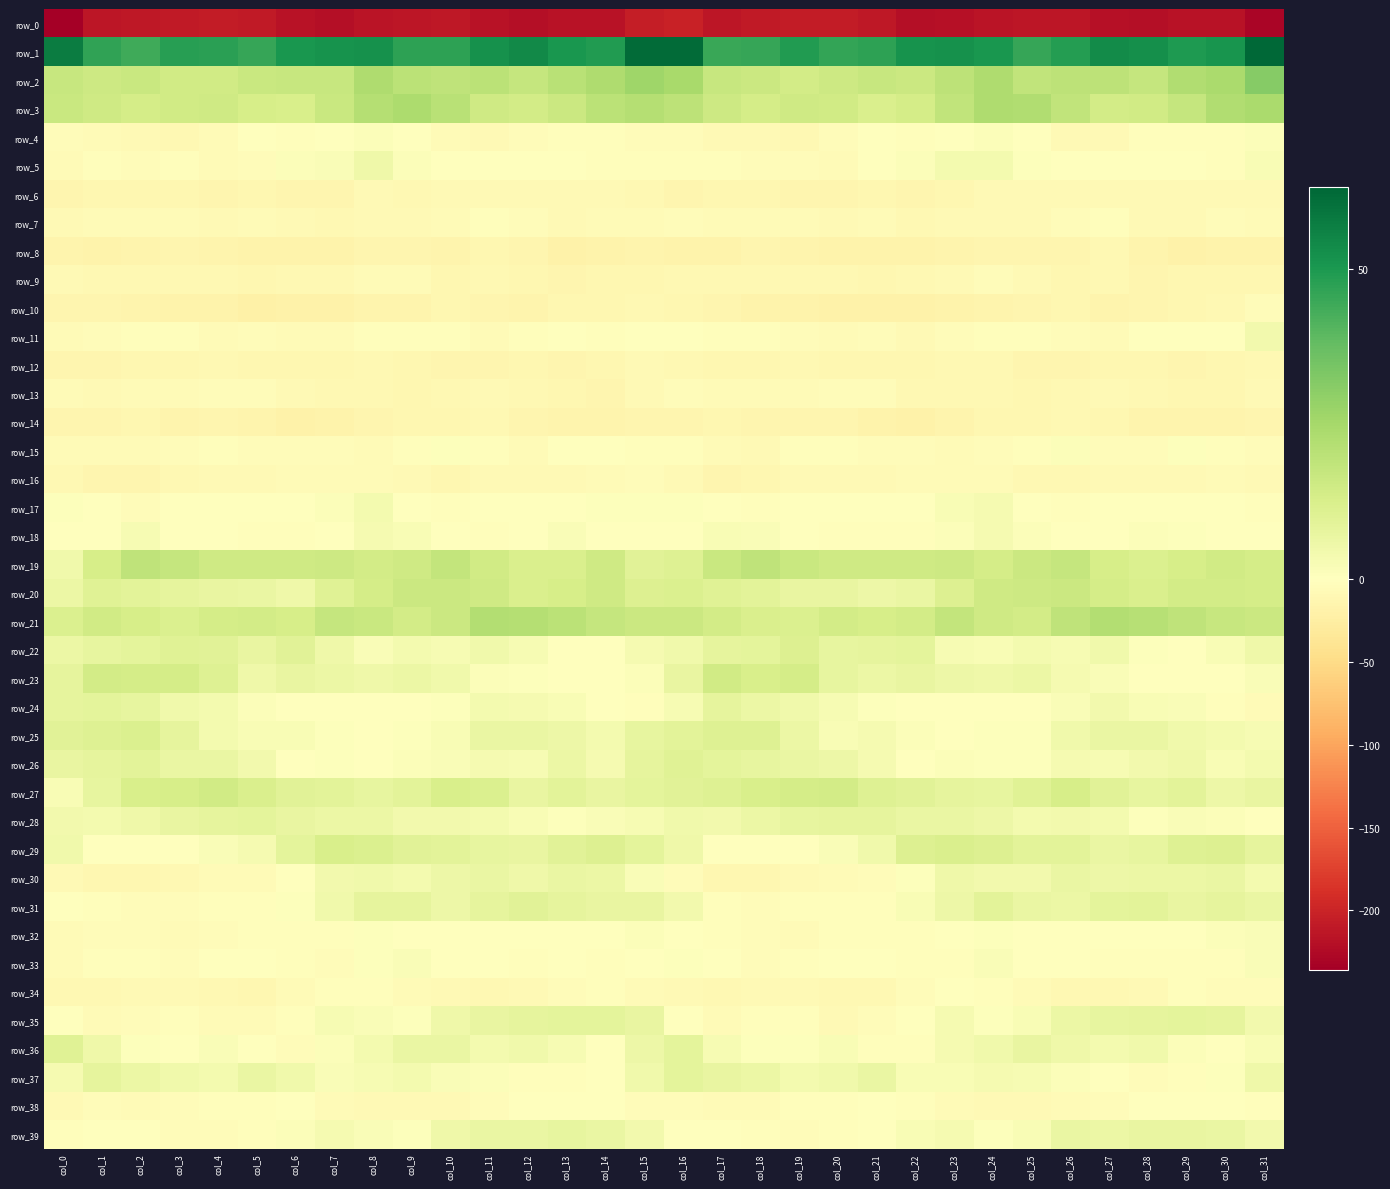

Reading left to right, transcribe all the data shown in this chart.

row_0: -236.0	-212.8	-210.7	-208.5	-207.3	-209.8	-216.1	-221.0	-215.2	-213.8	-211.7	-216.3	-220.1	-217.0	-216.3	-205.9	-201.4	-212.1	-209.6	-207.8	-208.3	-210.8	-219.9	-218.5	-214.8	-212.5	-212.9	-218.4	-219.5	-215.9	-216.2	-229.9
row_1: 57.5	46.6	44.3	48.0	47.8	45.5	50.4	51.6	51.9	47.2	47.1	52.2	54.0	50.4	49.0	61.8	61.9	44.9	45.6	49.0	46.1	47.1	51.4	52.2	50.7	45.8	48.8	53.8	52.6	49.8	50.9	63.2
row_2: 16.9	15.7	16.5	14.8	14.7	16.7	16.9	17.0	22.8	20.0	18.9	20.0	17.4	20.6	22.7	26.5	24.4	17.2	16.0	14.1	15.7	16.9	16.1	19.6	22.9	18.3	19.6	19.5	17.4	22.3	23.7	31.2
row_3: 16.5	15.3	13.8	14.7	14.9	13.2	12.4	16.6	21.6	23.7	20.7	15.1	14.1	15.9	20.1	21.6	19.7	15.4	13.7	15.1	14.5	12.2	13.7	18.4	23.2	22.7	18.7	14.0	14.6	17.3	22.3	24.0
row_4: -4.4	-7.2	-8.6	-9.7	-6.8	-1.4	-3.0	-1.4	1.1	0.3	-5.6	-8.9	-4.4	-2.5	-2.3	-4.5	-4.7	-7.9	-8.6	-9.8	-4.1	-1.8	-2.9	-0.3	1.3	-1.2	-7.8	-7.7	-3.2	-2.2	-1.9	1.2
row_5: -5.8	-3.2	-4.2	-3.6	-6.0	-4.3	1.2	1.9	5.2	1.3	-0.5	-1.4	-1.0	-1.0	-3.3	-3.6	-2.7	-2.9	-4.4	-4.1	-6.7	-1.8	1.3	3.8	3.8	0.9	-1.4	-1.1	-1.0	-1.7	-2.6	2.4
row_6: -13.8	-12.2	-12.7	-12.5	-14.5	-12.8	-13.4	-13.6	-8.4	-9.3	-7.9	-8.2	-8.8	-8.4	-7.5	-10.9	-13.1	-11.7	-12.9	-13.2	-14.3	-12.2	-14.7	-11.2	-8.6	-9.0	-7.8	-8.4	-9.2	-7.7	-7.5	-7.8
row_7: -8.4	-5.6	-7.2	-5.9	-8.6	-6.6	-7.8	-9.9	-7.9	-7.6	-6.9	-3.0	-5.1	-8.8	-5.6	-5.6	-5.5	-6.2	-6.8	-6.7	-8.4	-6.1	-9.5	-9.0	-7.7	-8.0	-5.4	-2.5	-7.8	-7.4	-5.1	-6.7
row_8: -16.6	-17.9	-16.2	-14.1	-16.6	-17.3	-17.1	-16.7	-14.4	-13.4	-14.9	-11.5	-13.2	-18.9	-17.9	-16.6	-17.6	-18.2	-14.7	-15.1	-17.3	-16.9	-17.4	-15.6	-13.7	-14.6	-13.6	-11.0	-16.0	-18.8	-17.0	-17.6
row_9: -7.7	-10.3	-10.8	-10.1	-9.3	-11.4	-9.8	-9.8	-5.9	-5.7	-11.3	-10.1	-11.7	-13.7	-11.9	-12.9	-10.3	-11.0	-10.9	-9.5	-10.0	-11.2	-9.5	-8.9	-4.7	-8.0	-11.6	-9.6	-13.6	-12.7	-11.6	-11.3
row_10: -13.4	-13.8	-15.3	-17.4	-18.2	-20.6	-19.6	-19.3	-16.0	-14.8	-12.1	-13.7	-15.1	-12.9	-12.5	-10.1	-11.7	-13.7	-16.9	-17.2	-19.8	-19.8	-19.9	-18.1	-15.5	-13.9	-12.1	-14.8	-14.2	-12.8	-11.0	-4.8
row_11: -6.0	-3.8	-2.3	-3.2	-5.8	-5.4	-6.6	-5.6	-2.3	-2.0	-3.2	-6.2	-3.3	0.0	-2.1	0.4	-1.1	-3.0	-2.4	-4.2	-6.3	-5.1	-7.5	-3.8	-1.9	-2.1	-4.6	-5.8	-1.2	-0.9	-1.6	4.0
row_12: -13.7	-13.2	-12.1	-11.2	-10.5	-11.9	-11.5	-11.2	-10.3	-12.3	-14.6	-13.0	-12.0	-13.2	-12.0	-9.1	-10.8	-12.5	-12.2	-10.4	-11.4	-12.1	-11.3	-10.8	-10.3	-13.7	-14.0	-12.5	-12.0	-13.2	-11.4	-9.9
row_13: -7.1	-8.2	-6.7	-6.7	-5.1	-3.8	-9.1	-10.2	-10.6	-11.4	-10.8	-8.8	-10.1	-11.3	-12.9	-7.5	-4.3	-7.4	-6.8	-6.1	-4.4	-5.3	-10.5	-10.0	-11.1	-11.5	-10.0	-8.6	-11.0	-11.7	-12.8	-7.7
row_14: -14.7	-13.4	-12.5	-14.9	-13.1	-16.5	-19.2	-17.2	-13.6	-12.2	-11.4	-11.1	-14.5	-16.0	-15.1	-13.4	-12.9	-11.2	-14.2	-13.5	-14.3	-17.9	-19.2	-15.6	-12.9	-12.2	-10.9	-12.0	-16.2	-15.5	-14.9	-13.9
row_15: -7.3	-7.1	-7.3	-5.5	-2.3	-3.8	-4.1	-5.3	-5.9	-3.2	0.6	-2.0	-6.0	-0.4	-1.3	-3.0	-2.6	-5.9	-7.5	-3.6	-2.8	-4.2	-4.0	-5.7	-5.3	-2.0	1.0	-4.5	-4.7	0.5	-2.9	-4.0
row_16: -11.1	-14.6	-14.0	-9.6	-7.9	-8.8	-7.1	-6.1	-6.4	-8.5	-11.7	-8.4	-7.5	-8.5	-6.6	-5.2	-9.1	-14.5	-12.1	-8.8	-8.0	-8.7	-5.8	-6.8	-6.3	-10.5	-10.4	-7.8	-8.2	-8.0	-6.0	-8.0
row_17: 0.8	-1.1	-3.7	-1.0	-1.2	-1.0	-0.8	1.4	3.7	0.3	-3.1	-1.1	-1.5	-0.3	0.5	0.8	0.8	-1.8	-2.7	-0.9	-1.6	-0.8	-0.3	2.3	3.1	-1.5	-2.5	-0.9	-1.4	-0.0	0.4	-2.1
row_18: -0.8	-0.2	2.5	-0.1	-1.2	-2.2	-2.3	-0.3	3.0	2.3	-0.4	-2.1	-0.1	1.7	-0.4	-0.9	-1.3	2.1	1.8	-0.4	-2.0	-2.5	-1.9	1.2	3.3	1.2	-1.5	-1.7	1.1	0.9	-1.0	-0.3
row_19: 4.6	13.3	18.9	17.7	15.2	15.3	15.0	15.4	14.2	14.9	18.2	14.6	11.9	12.2	15.0	9.6	10.6	16.6	19.2	16.7	14.9	15.2	14.9	15.4	13.7	16.2	17.5	13.2	11.5	13.2	14.4	13.4
row_20: 6.2	9.9	9.3	8.0	7.0	6.8	5.0	10.3	13.4	16.2	16.0	14.8	12.3	13.3	15.0	11.3	11.4	10.2	8.9	7.4	7.2	5.5	6.8	11.3	15.0	15.7	16.1	13.7	12.1	14.2	14.2	13.8
row_21: 11.5	14.6	12.9	11.6	13.4	14.0	12.9	17.5	16.5	14.2	16.3	22.0	21.4	20.1	17.5	16.3	16.0	14.2	12.1	11.8	14.0	13.2	14.3	18.0	15.3	14.3	18.9	22.1	20.8	19.0	17.1	15.8
row_22: 6.0	7.5	8.6	10.0	9.8	7.0	9.8	5.0	1.5	3.7	2.6	4.5	2.9	-0.7	-0.1	3.4	4.6	7.9	8.5	11.1	7.7	8.3	8.8	3.0	2.1	3.9	2.7	4.9	0.9	-1.5	2.1	5.0
row_23: 8.2	14.0	13.6	13.4	10.4	5.3	7.4	6.1	5.1	6.3	4.8	1.5	1.0	0.4	-0.3	1.0	7.4	14.6	12.5	13.5	7.4	6.1	7.1	5.6	5.2	6.4	3.1	1.5	0.4	0.1	0.2	1.5
row_24: 8.1	8.6	7.7	4.9	3.5	1.3	-0.7	-0.8	-1.4	-0.2	0.7	3.6	3.0	2.2	-0.7	-2.2	2.9	8.2	6.1	4.6	2.6	0.6	-1.0	-1.2	-1.0	-0.0	1.9	4.0	2.4	1.5	-2.3	-6.1
row_25: 9.8	10.7	11.4	7.9	3.5	2.4	2.5	0.6	0.3	0.8	2.3	6.6	6.5	5.8	3.8	7.9	9.4	10.4	10.4	6.3	2.1	3.2	1.3	0.3	0.6	0.6	4.6	6.7	6.7	4.6	3.7	2.9
row_26: 6.9	8.0	9.1	6.5	6.5	4.2	0.2	0.5	0.4	1.1	1.7	3.3	2.6	6.0	3.1	8.0	9.9	8.5	7.8	6.7	5.7	3.0	-0.8	1.0	0.6	0.8	3.1	2.5	4.2	5.2	2.4	3.5
row_27: 2.2	7.8	12.8	12.9	14.4	12.3	9.4	9.0	7.4	9.2	12.6	11.5	7.1	9.2	7.3	8.9	9.5	10.5	12.8	13.7	14.0	10.7	9.4	8.3	7.8	10.3	13.1	9.4	7.5	9.2	5.7	6.9
row_28: 4.2	3.6	5.4	7.0	8.0	8.8	7.3	6.1	6.3	4.4	4.0	3.8	2.1	1.0	1.9	2.8	4.8	4.2	6.2	7.4	8.3	8.3	6.6	6.4	5.7	3.9	4.0	3.6	0.8	1.6	1.0	-1.0
row_29: 4.6	-0.4	-0.3	-0.5	1.5	3.3	8.5	12.5	11.6	9.6	9.3	7.5	7.1	9.6	11.2	8.7	5.3	-1.2	0.3	-0.2	1.9	4.8	11.1	12.0	11.0	9.3	9.1	6.7	7.6	10.6	10.9	8.1
row_30: -7.4	-11.5	-12.3	-9.5	-6.7	-6.0	-1.7	4.4	4.8	3.8	5.5	6.7	5.3	6.8	6.1	1.9	-5.3	-12.4	-11.3	-8.1	-6.8	-4.7	0.7	5.2	4.2	4.2	6.6	5.6	6.0	6.2	6.5	3.9
row_31: -0.9	-3.2	-4.3	-3.9	-2.4	-2.9	0.6	4.8	8.1	8.1	5.7	8.0	9.5	8.4	7.2	7.0	4.3	-3.3	-4.2	-3.3	-2.3	-2.5	2.4	5.9	9.1	6.6	6.0	8.9	9.2	7.3	8.2	6.9
row_32: -6.7	-5.3	-3.9	-6.4	-4.2	-2.5	-2.1	-2.3	0.9	0.1	-1.3	-1.4	-1.6	-1.6	0.3	1.1	-0.2	-3.7	-4.7	-6.2	-2.9	-2.5	-2.4	-0.9	0.9	-0.7	-1.6	-1.3	-1.5	-1.3	1.2	1.7
row_33: -5.6	-2.9	-3.3	-3.7	-1.0	-0.7	-2.4	-3.8	0.6	1.5	-1.0	-1.1	-3.1	-1.7	-2.9	-1.1	0.6	-1.8	-3.8	-2.9	-0.4	-1.0	-3.5	-2.2	1.5	0.5	-1.1	-2.1	-2.5	-2.2	-2.4	1.6
row_34: -9.5	-10.8	-8.9	-8.0	-9.9	-11.3	-6.3	-2.3	-2.3	-6.0	-8.6	-10.3	-8.6	-4.7	-3.5	-5.7	-8.3	-10.6	-7.6	-9.0	-10.9	-9.6	-4.4	-1.8	-3.6	-6.9	-9.6	-10.0	-7.5	-3.6	-3.7	-3.8
row_35: -1.5	-6.0	-4.4	-2.4	-6.3	-6.6	-1.9	2.7	1.8	0.6	5.2	7.3	8.2	8.6	8.6	7.0	-0.9	-6.6	-3.0	-3.5	-7.5	-4.8	-0.3	3.4	0.7	2.0	6.2	7.9	8.2	8.6	7.9	4.0
row_36: 10.0	5.2	0.7	0.4	1.8	0.2	-3.8	1.1	3.9	6.5	6.8	3.5	4.5	2.8	-0.3	5.7	8.4	2.5	0.5	0.7	2.2	-2.0	-3.2	3.0	4.8	7.0	5.2	3.5	4.5	1.1	0.2	2.1
row_37: 3.4	8.0	6.2	4.9	3.6	6.6	4.6	1.6	2.6	3.5	1.5	1.3	-2.7	-3.4	-0.7	4.6	8.8	7.3	6.0	3.8	4.7	6.7	2.3	2.2	3.3	2.6	1.5	0.2	-3.8	-2.5	0.9	5.0
row_38: -7.6	-5.5	-6.5	-4.4	-2.8	-2.2	-1.3	-6.2	-7.5	-7.9	-7.8	-4.9	-1.6	0.3	-1.0	-3.8	-4.7	-5.9	-6.3	-3.7	-2.6	-1.4	-3.1	-7.2	-7.5	-8.3	-6.5	-3.9	-0.6	0.3	-1.7	-2.8
row_39: -2.9	-1.3	-1.1	-3.8	-3.7	-2.4	1.3	3.0	2.0	0.6	5.4	6.8	6.5	7.7	6.8	4.0	-0.6	-0.6	-2.5	-3.9	-3.7	-0.8	2.1	3.1	0.8	2.1	6.9	6.1	7.4	7.2	6.8	4.4